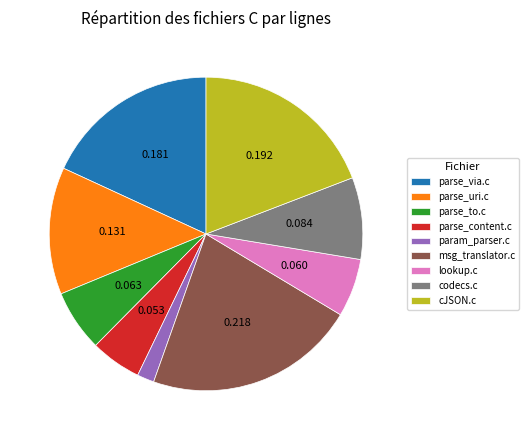

Approximately how many times larger is the value at parse_via.c compared to parse_uri.c?

1.4